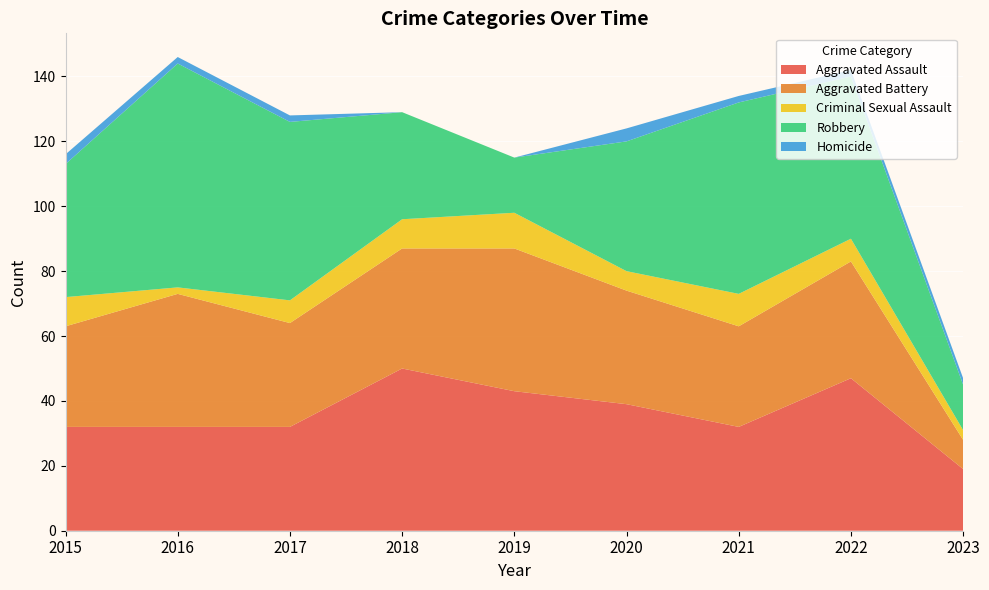

Reading right to left, extract all data points from this chart.

Aggravated Assault: 2023=19	2022=47	2021=32	2020=39	2019=43	2018=50	2017=32	2016=32	2015=32
Aggravated Battery: 2023=9	2022=36	2021=31	2020=35	2019=44	2018=37	2017=32	2016=41	2015=31
Criminal Sexual Assault: 2023=3	2022=7	2021=10	2020=6	2019=11	2018=9	2017=7	2016=2	2015=9
Robbery: 2023=14	2022=50	2021=59	2020=40	2019=17	2018=33	2017=55	2016=69	2015=41
Homicide: 2023=2	2022=2	2021=2	2020=4	2019=0	2018=0	2017=2	2016=2	2015=3